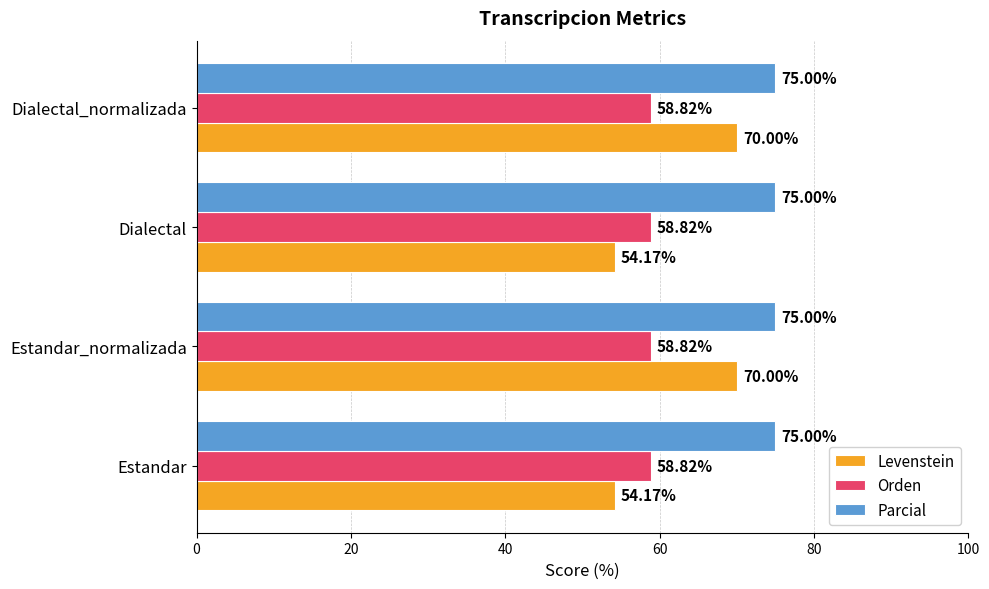

List the series in order of their peak value, highest first.

Parcial, Levenstein, Orden